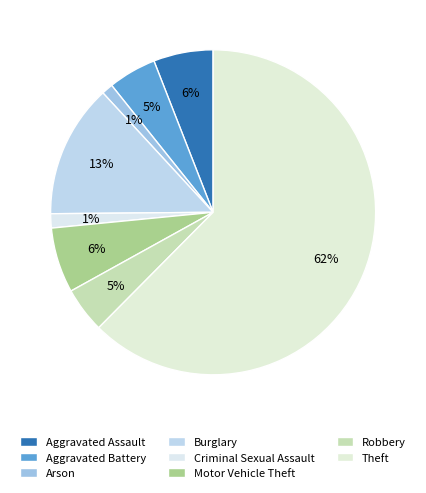

How many slices are in this pie chart?

8